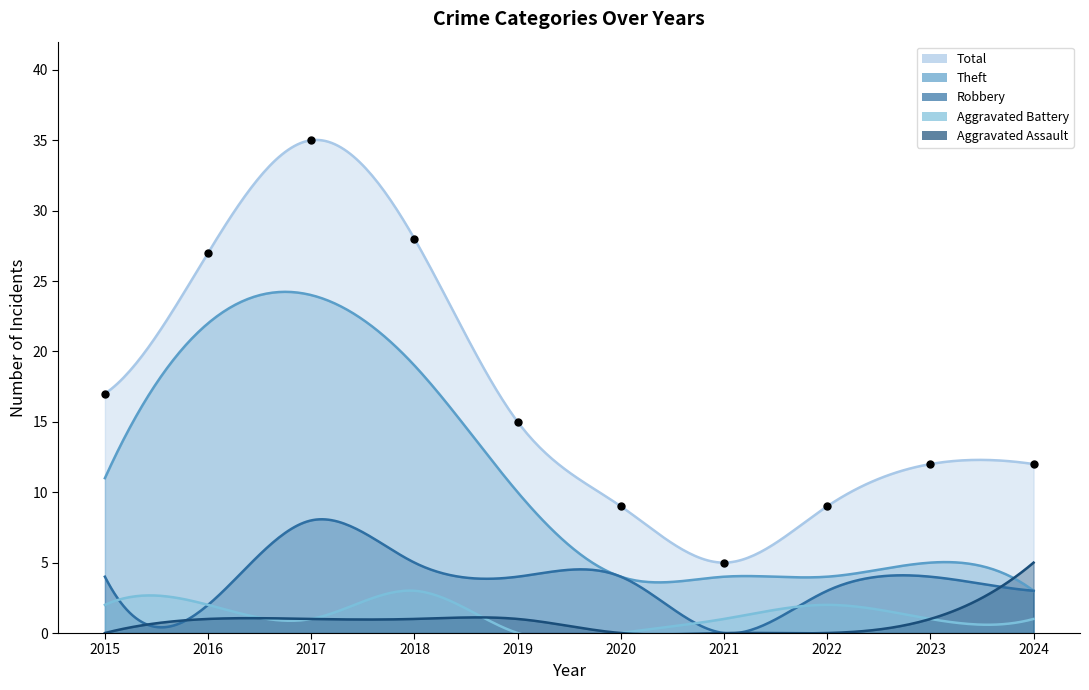

What is the total value across all series at 2023?

23